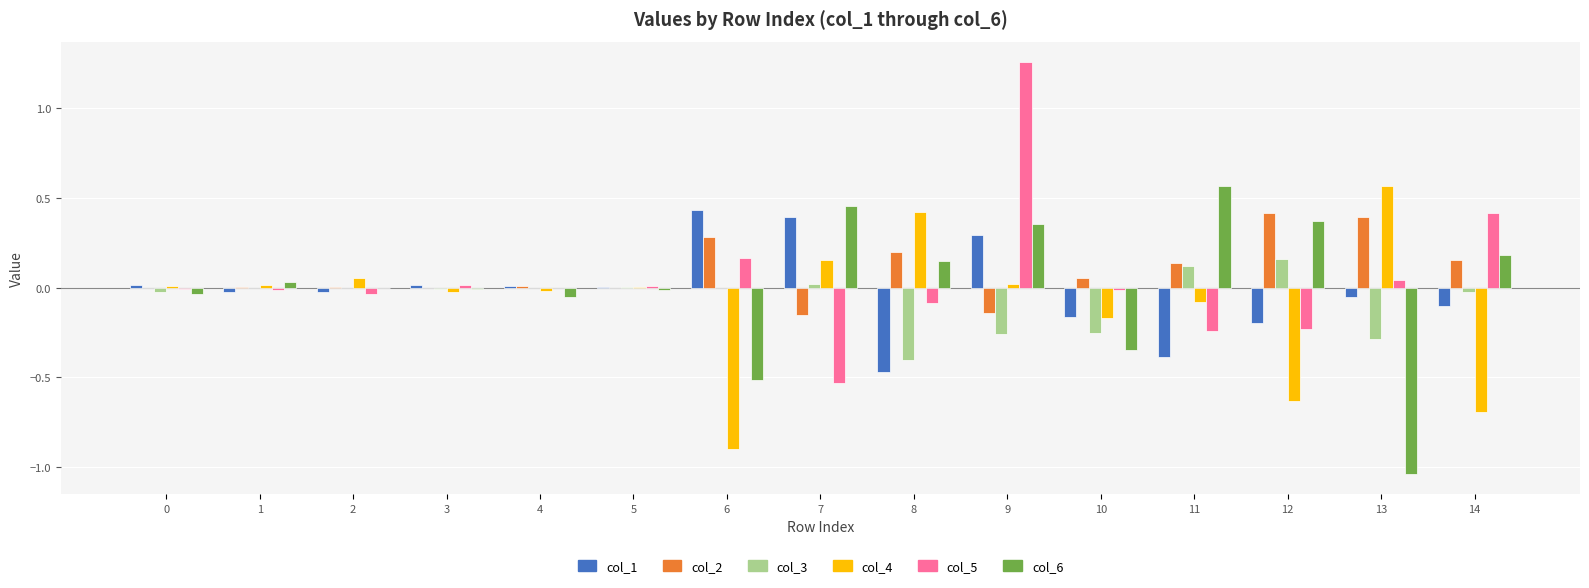

The col_6 series shows 0.7 at 7. True or false?

False